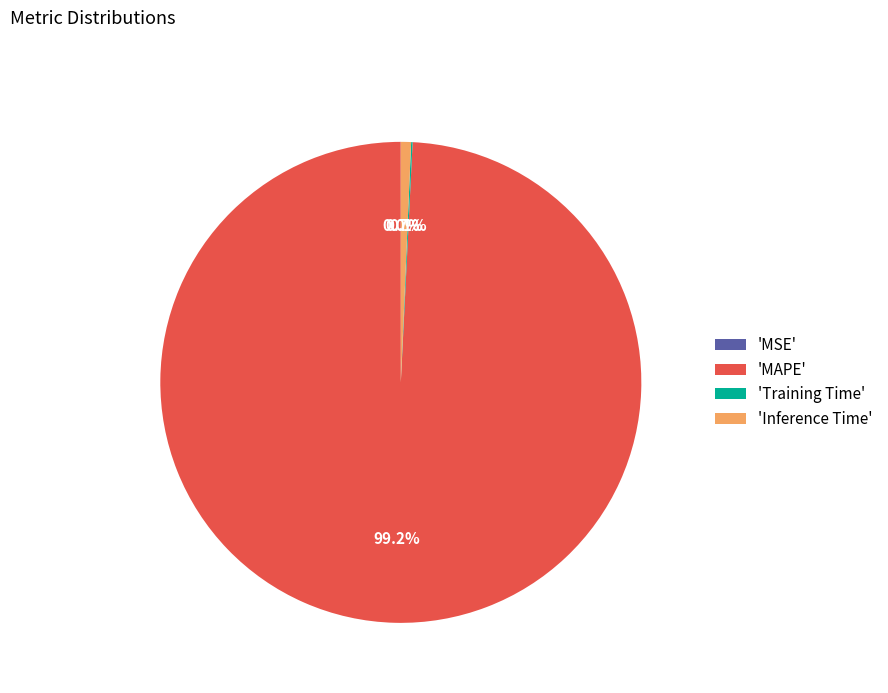

What portion of the pie excludes 'Inference Time'?

99.3%